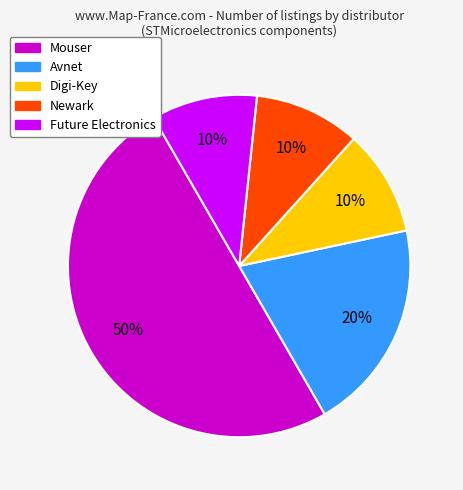

Which has a higher value, Digi-Key or Avnet?

Avnet